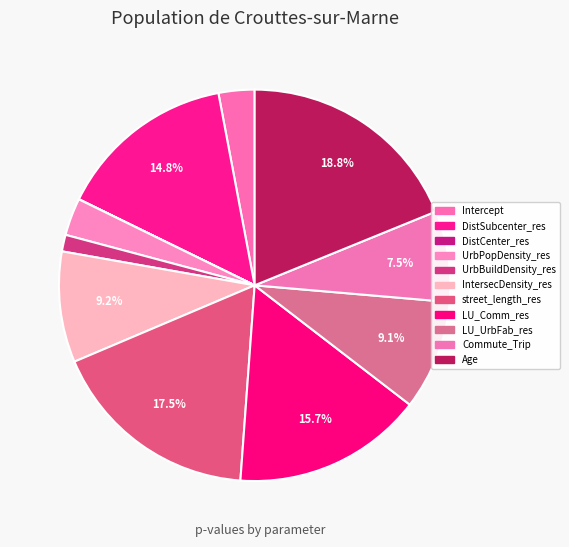

What is the largest slice in the pie chart?

Age